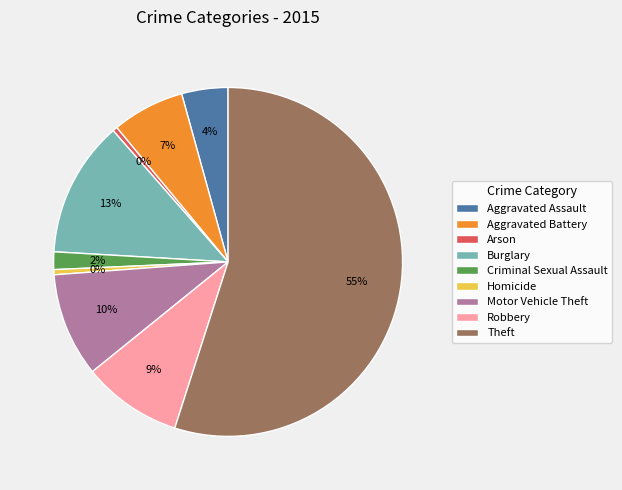

How many slices are in this pie chart?

9